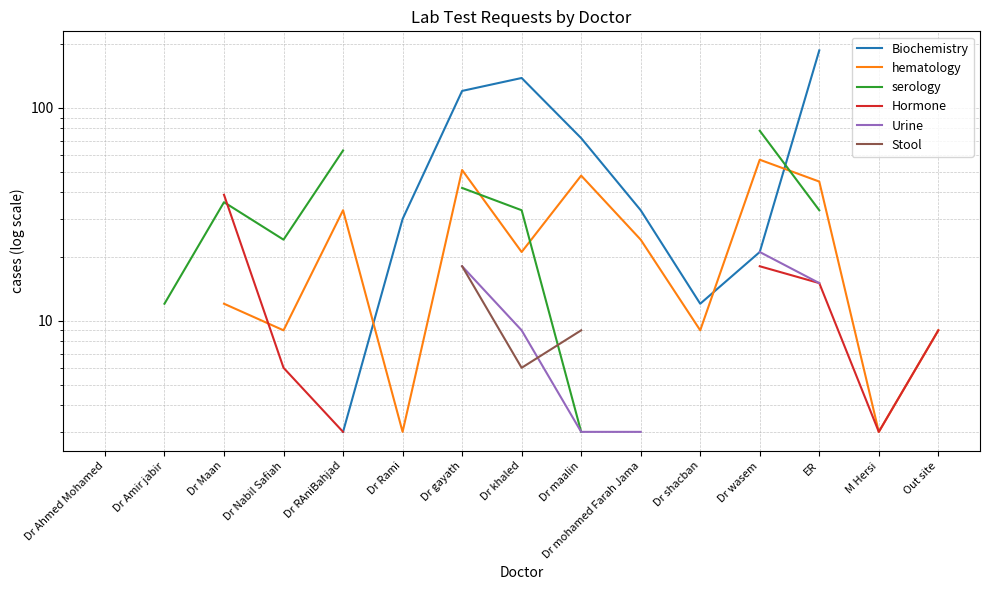

The hematology series shows 33.0 at Dr RAniBahjad. True or false?

True